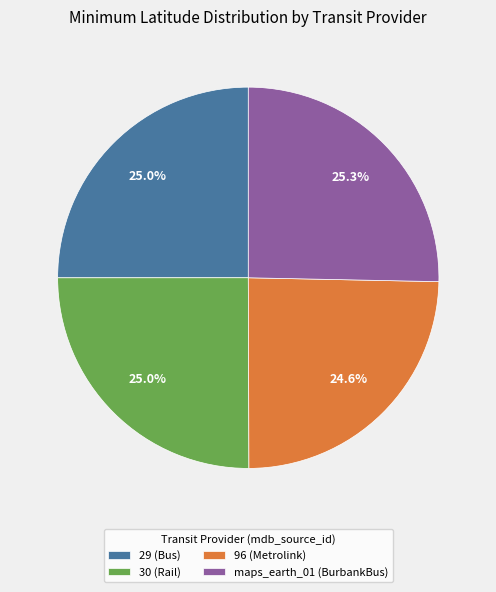

How many slices are in this pie chart?

4